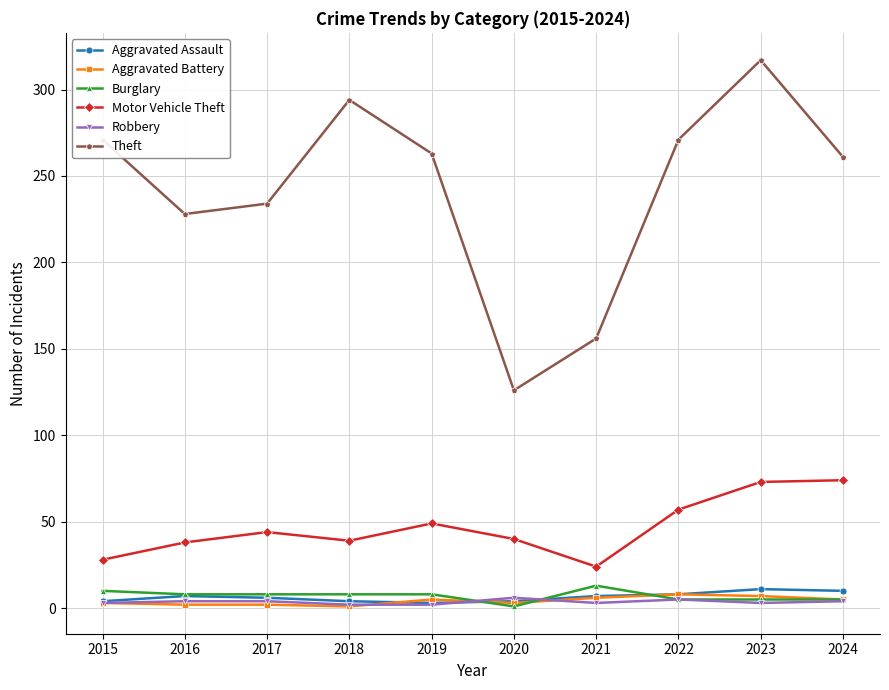

Which series has the largest range (max minus min)?

Theft